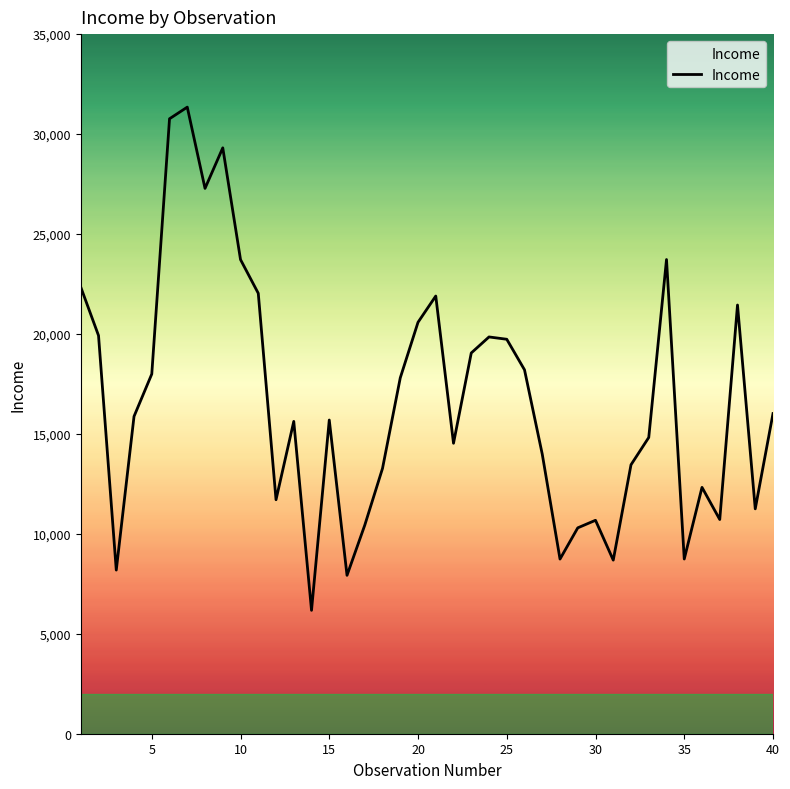

How many interior local valleys (lower than both neighbors) does the data have?

11